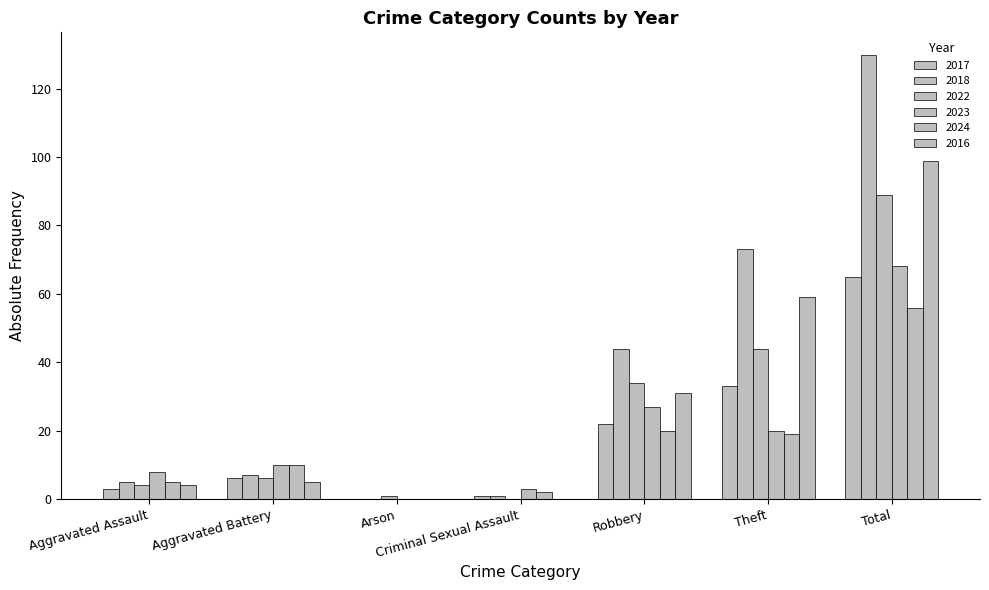

Reading left to right, extract all data points from this chart.

2017: 3	6	0	1	22	33	65
2018: 5	7	0	1	44	73	130
2022: 4	6	1	0	34	44	89
2023: 8	10	0	3	27	20	68
2024: 5	10	0	2	20	19	56
2016: 4	5	0	0	31	59	99